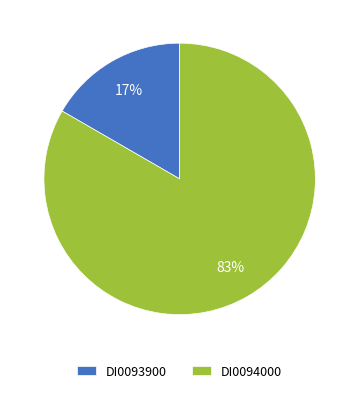

To the nearest percent, what is the combined percentage of DI0094000 and DI0093900?

100%